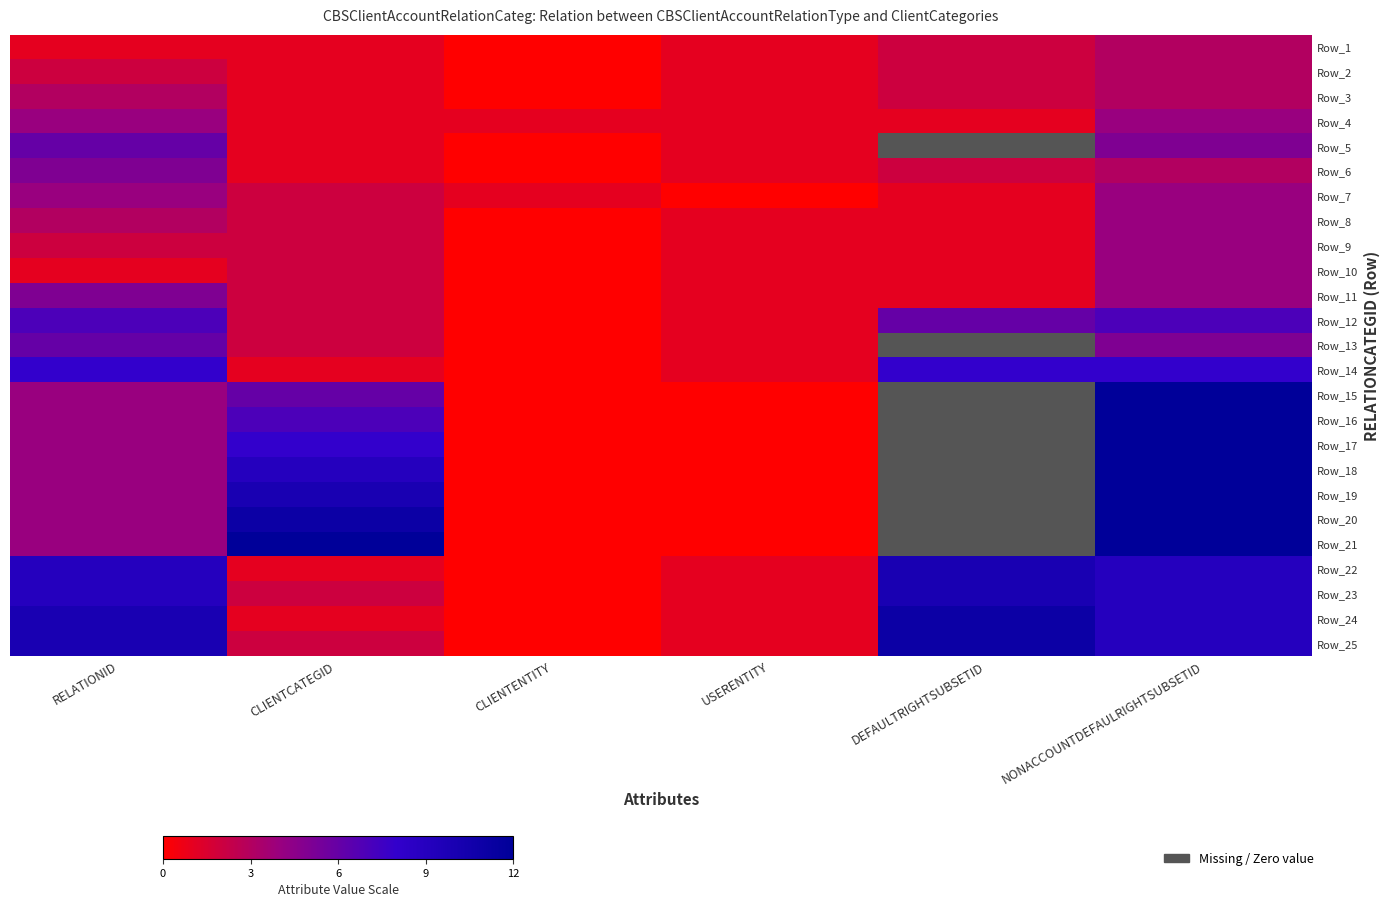

Rank the series at CLIENTENTITY from highest to lowest value.

Row_4, Row_7, Row_1, Row_2, Row_3, Row_5, Row_6, Row_8, Row_9, Row_10, Row_11, Row_12, Row_13, Row_14, Row_15, Row_16, Row_17, Row_18, Row_19, Row_20, Row_21, Row_22, Row_23, Row_24, Row_25